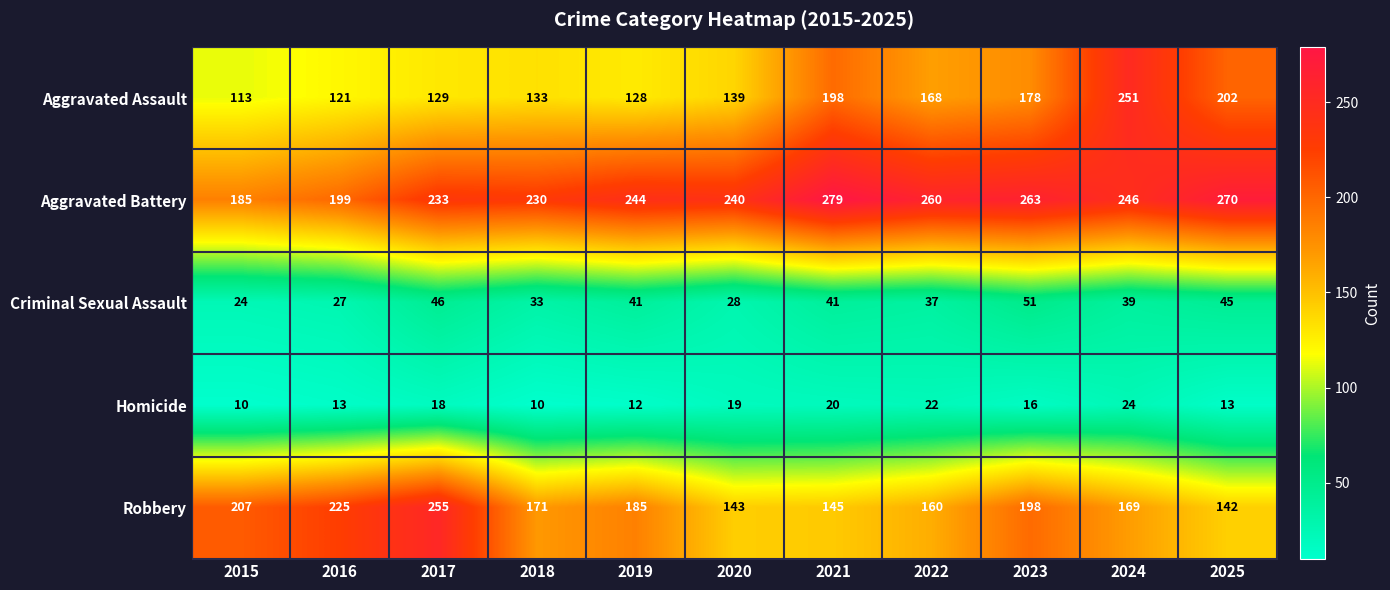

Which series has the largest range (max minus min)?

Aggravated Assault